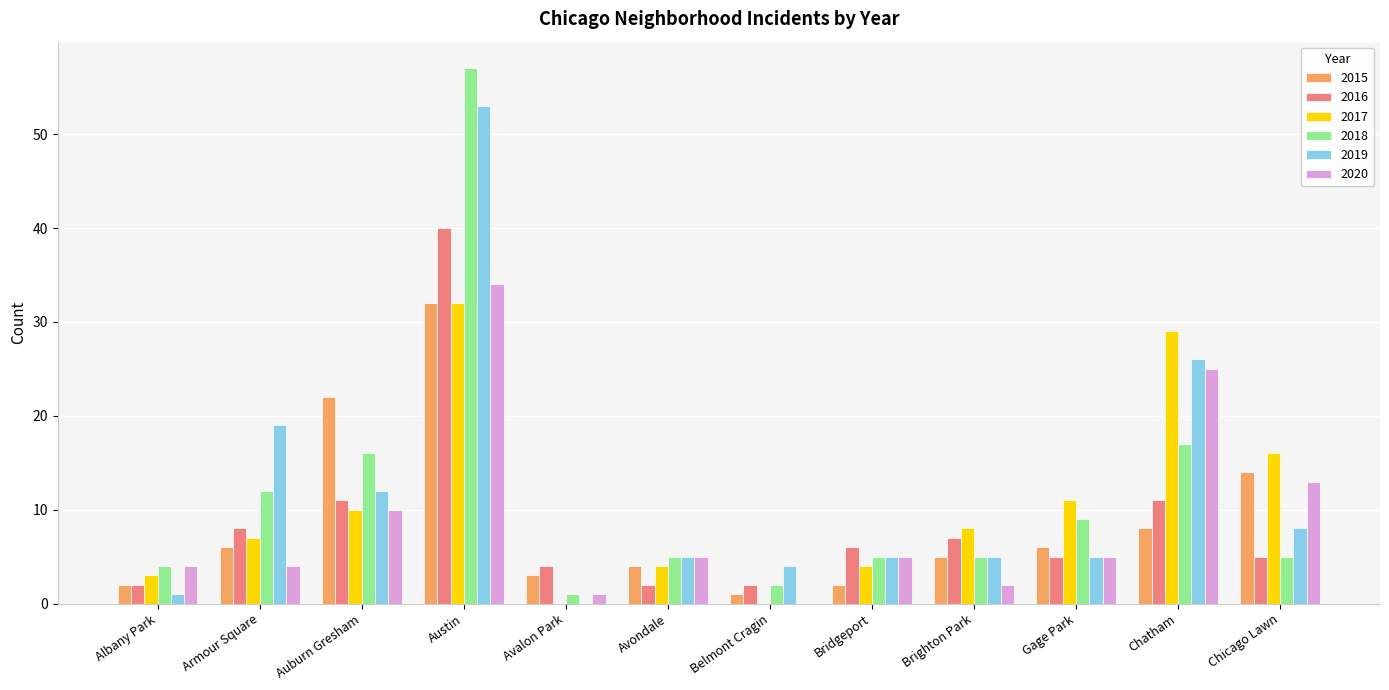

How many distinct data groups are displayed?

6